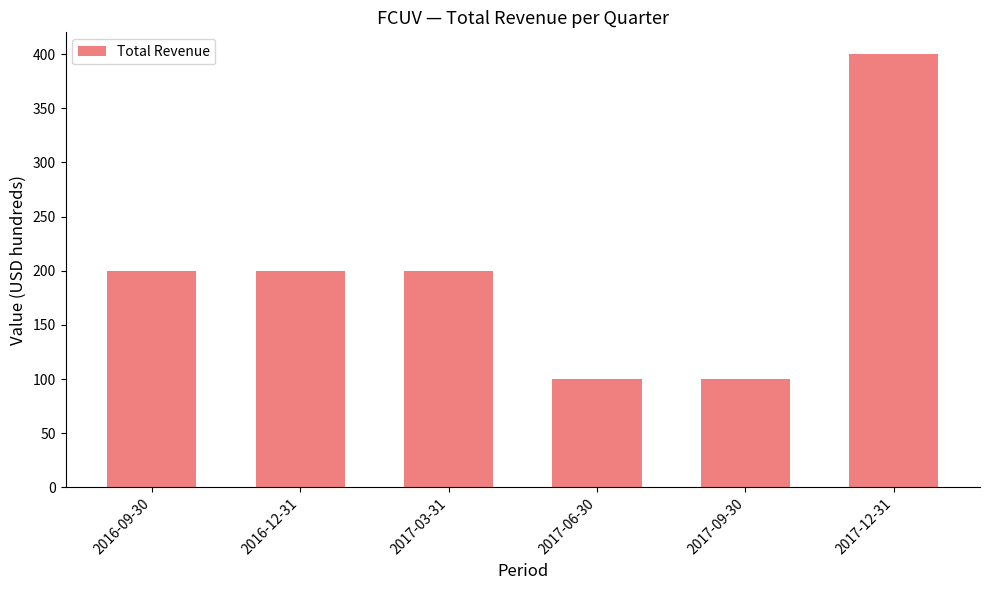

What is the label of the 6th bar from the right?

2016-09-30